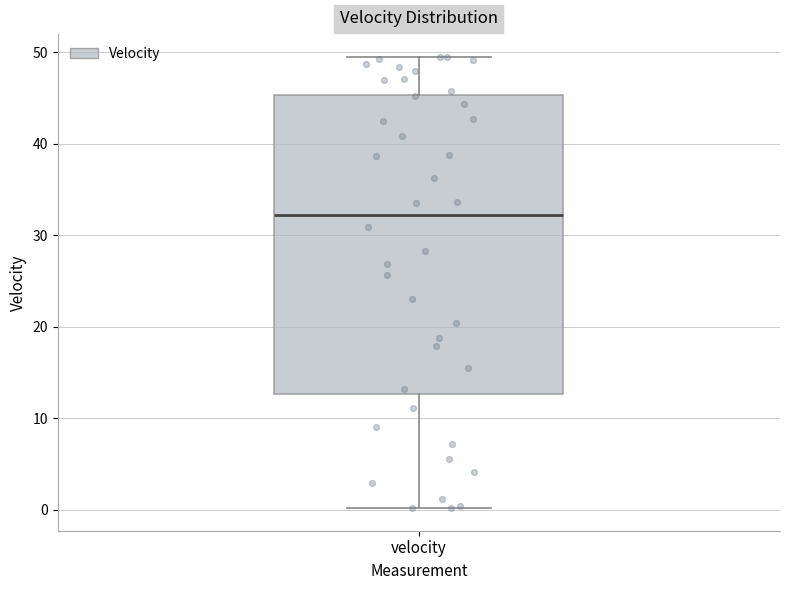

Transcribe this box plot: give where the median line is, the range the box spans, and where the two whiskers end, as read against the y-axis. The values are not printed on the chart, so give them approximately, as read against the axis.

median 32, box 13 to 45, whiskers 0 to 50